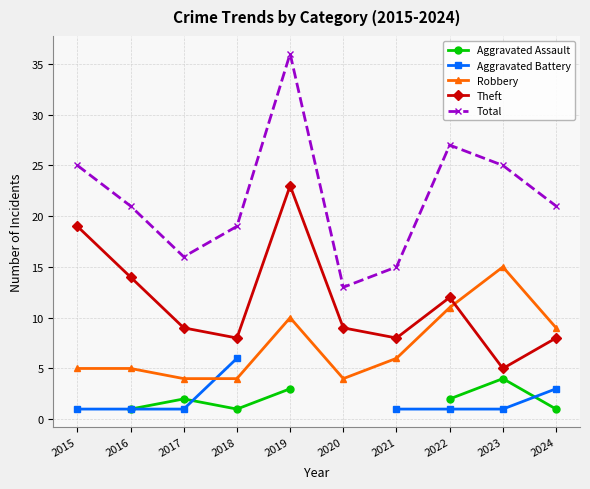

List the series in order of their peak value, lowest first.

Aggravated Assault, Aggravated Battery, Robbery, Theft, Total